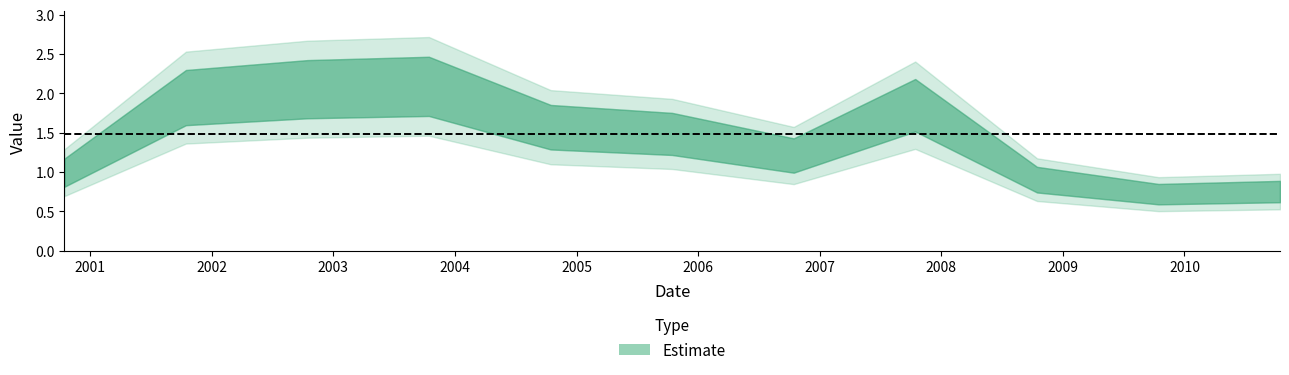

Reading left to right, transcribe all the data shown in this chart.

1.0	1.9	2.1	2.1	1.6	1.5	1.2	1.8	0.9	0.7	0.8